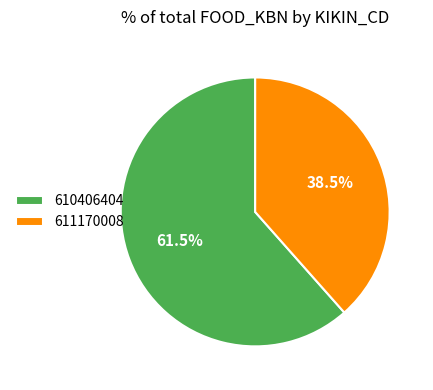

Which slice is the largest?

610406404